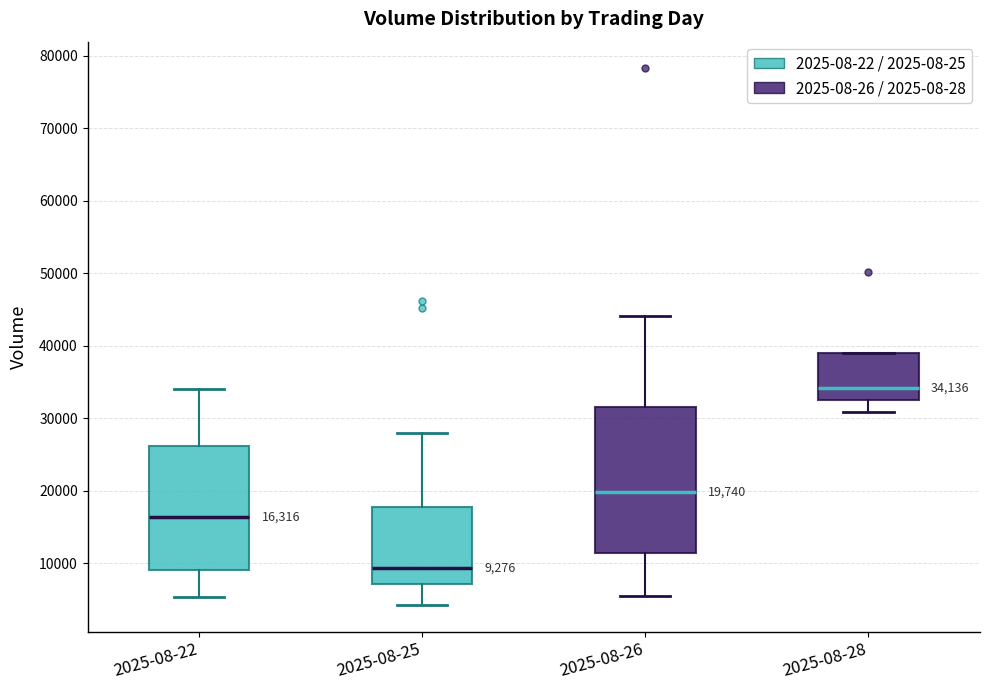

Which box is the tallest, from its lower edge to its upper edge?

2025-08-26